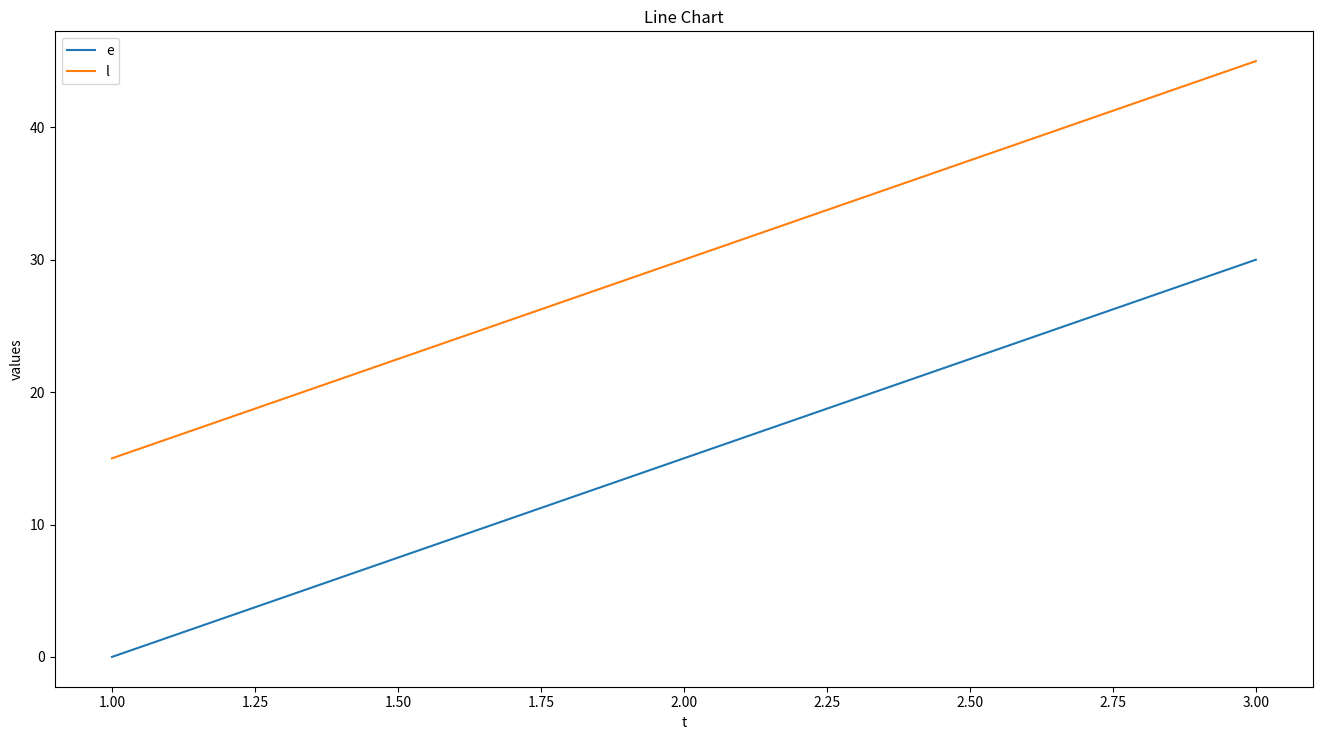

What is the greatest value displayed?

45